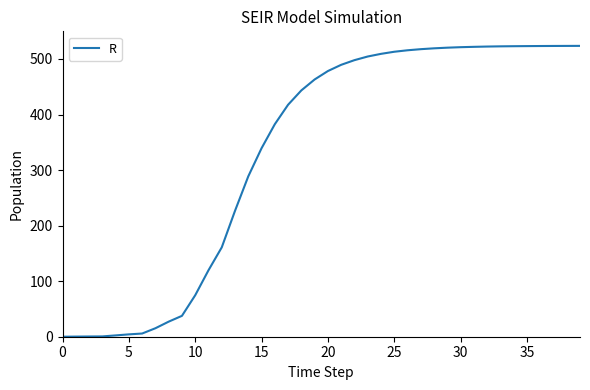

What is the greatest value displayed?

523.6